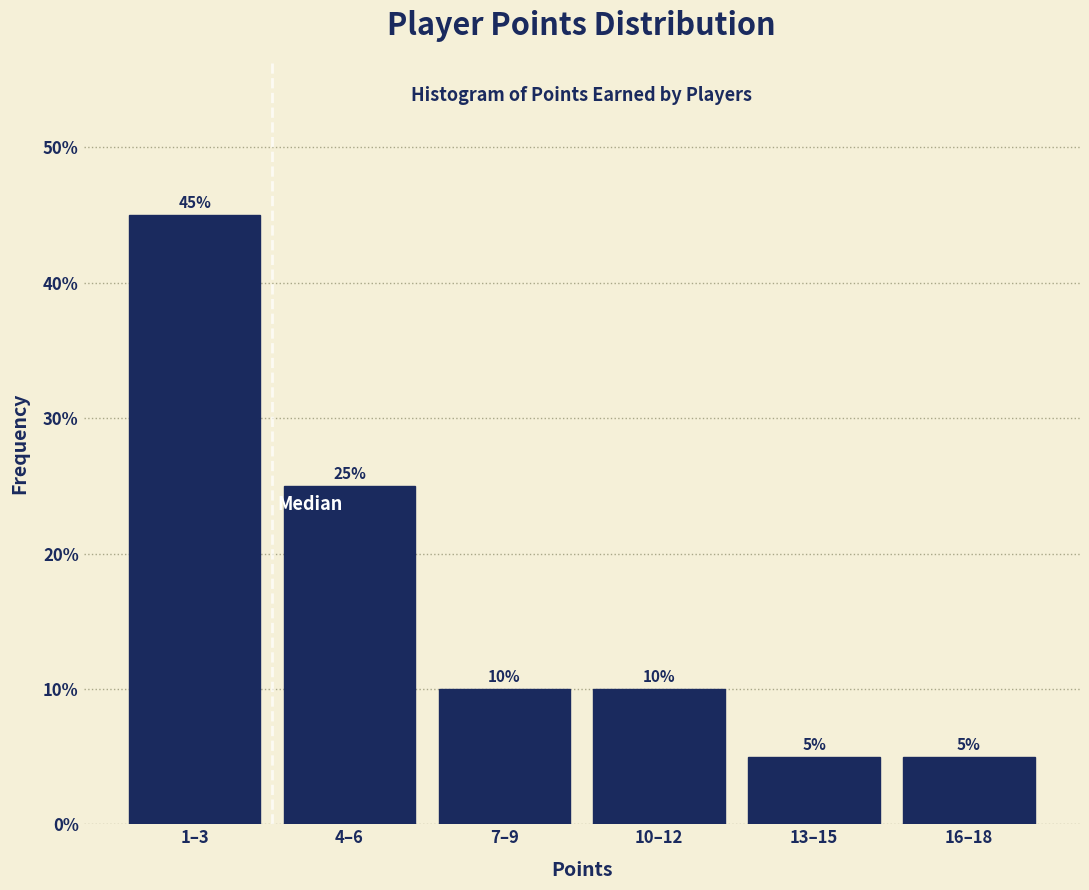

Reading left to right, list all the values displayed in this chart.

45	25	10	10	5	5